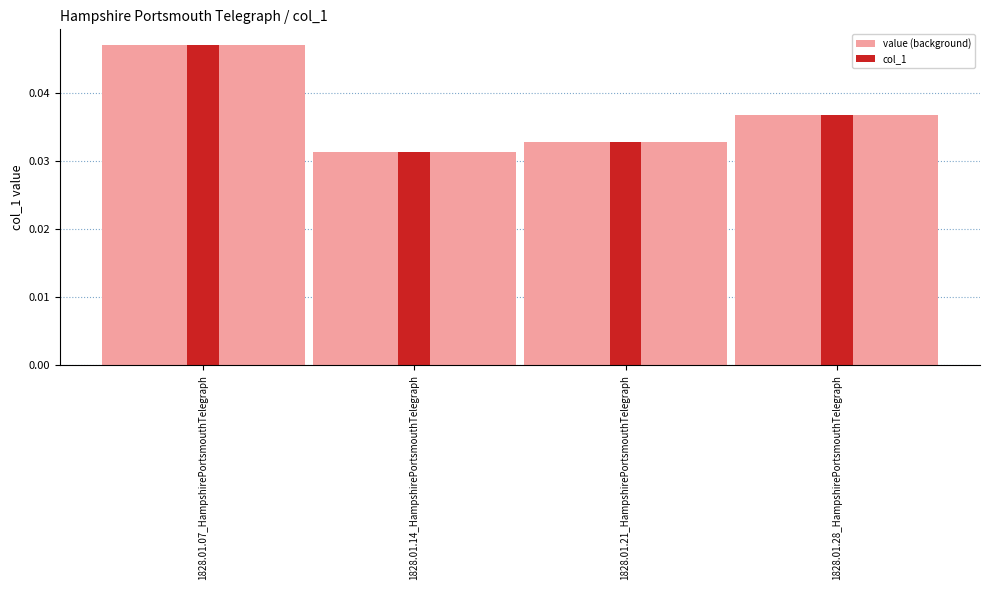

At which label is value (background) closest to 0?

1828.01.14_HampshirePortsmouthTelegraph